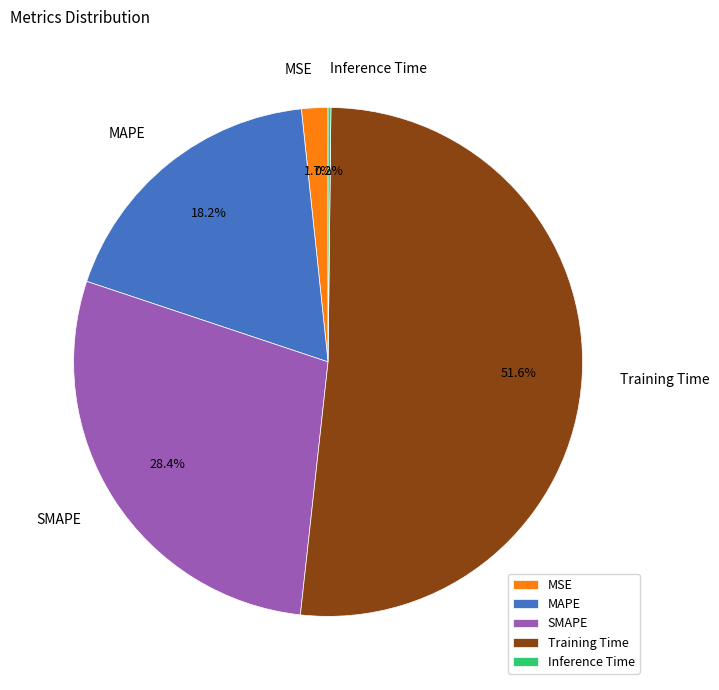

Is there a majority slice in this chart?

Yes